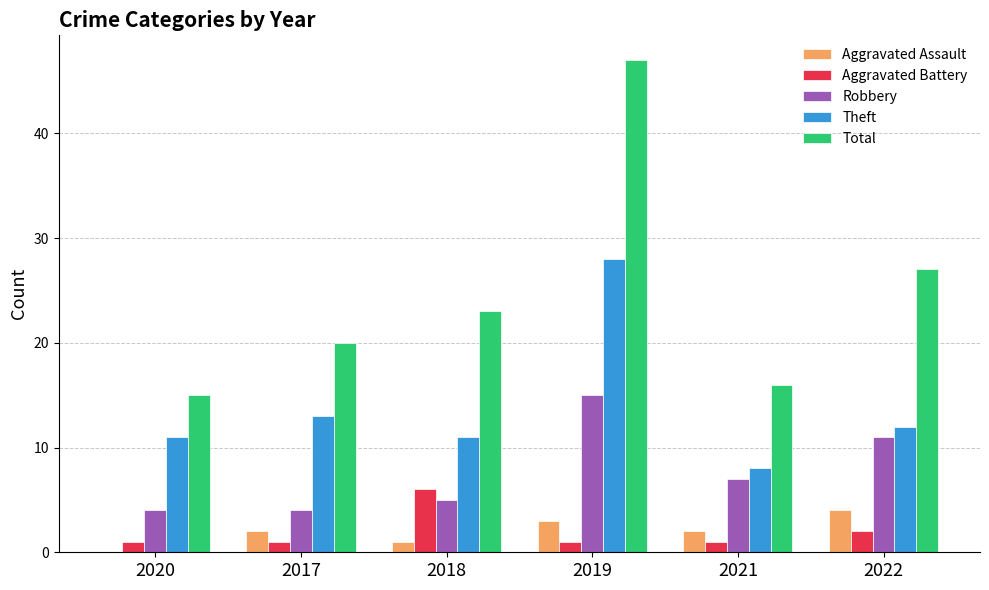

How many groups of bars are there?

6